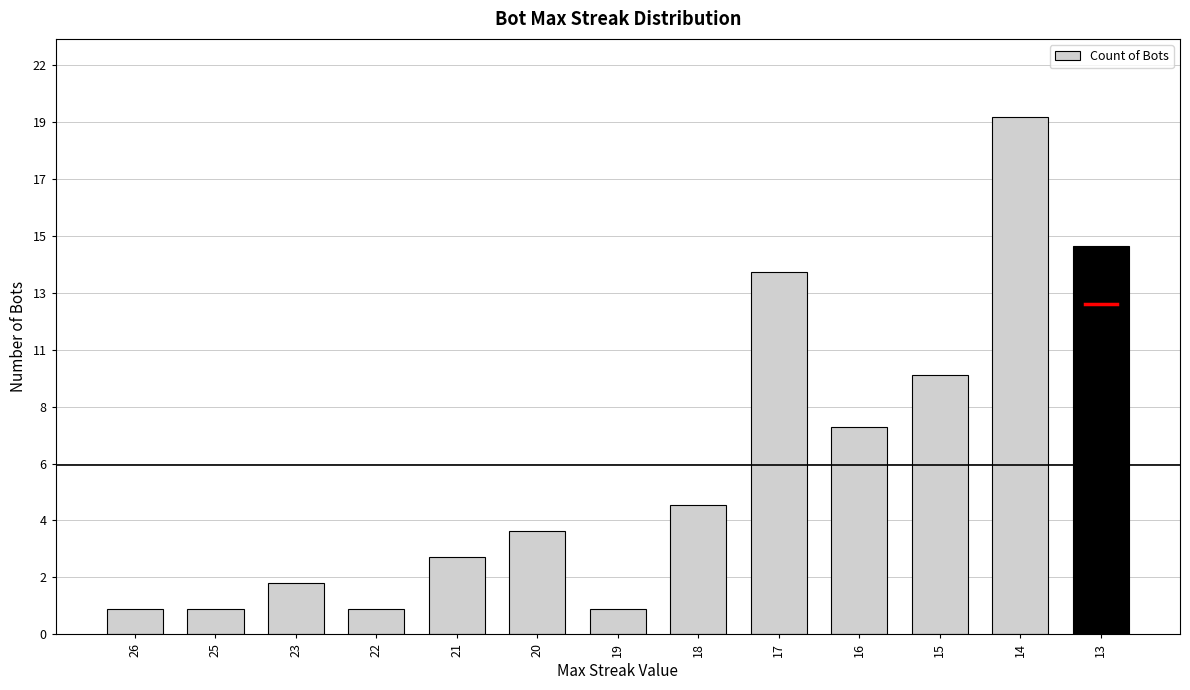

What is the ratio of the value at 14 to the value at 23?

10.0